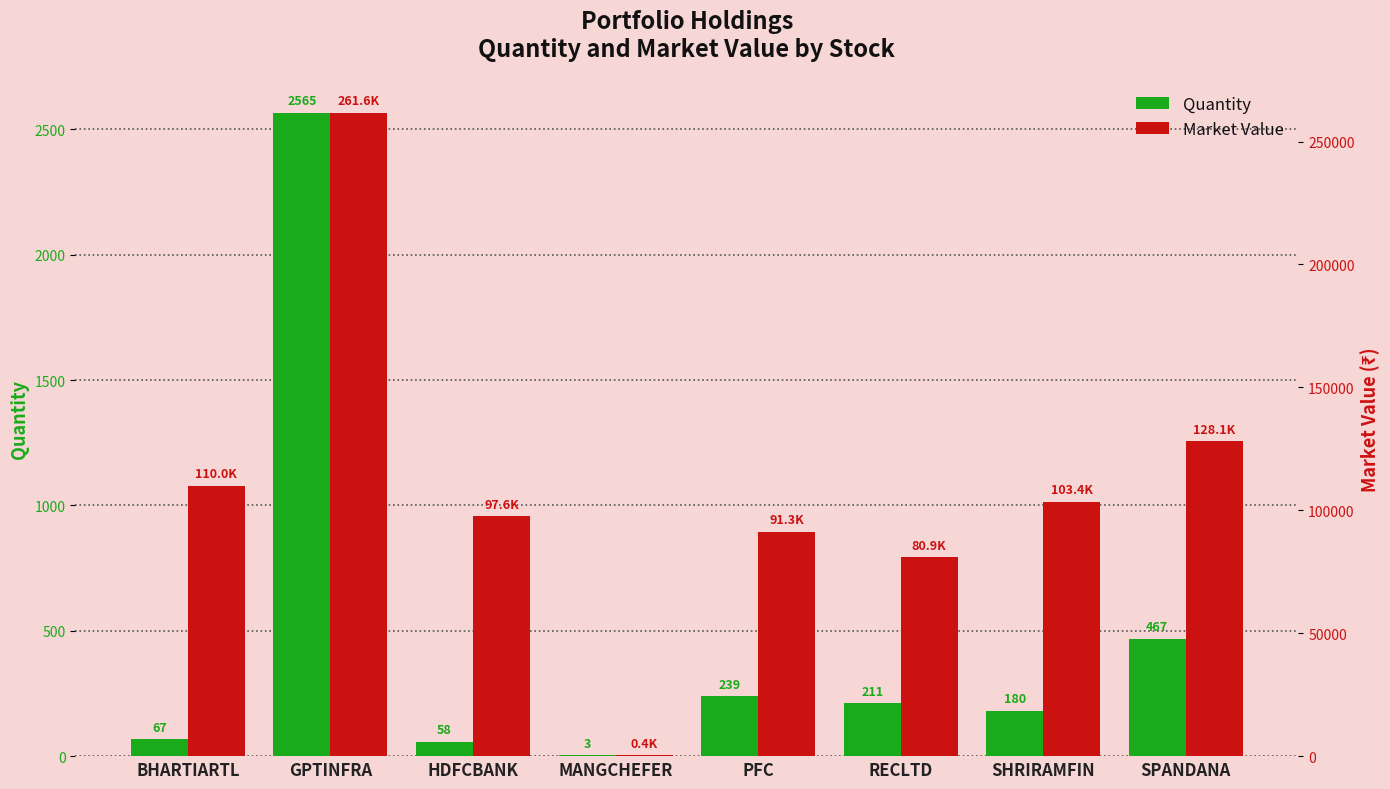

Is it true that market_value equals 436.1 at MANGCHEFER?

True